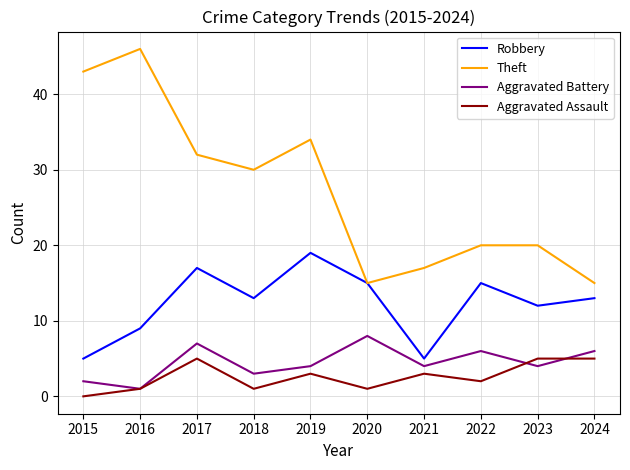

What is the total value across all series at 2021?

29